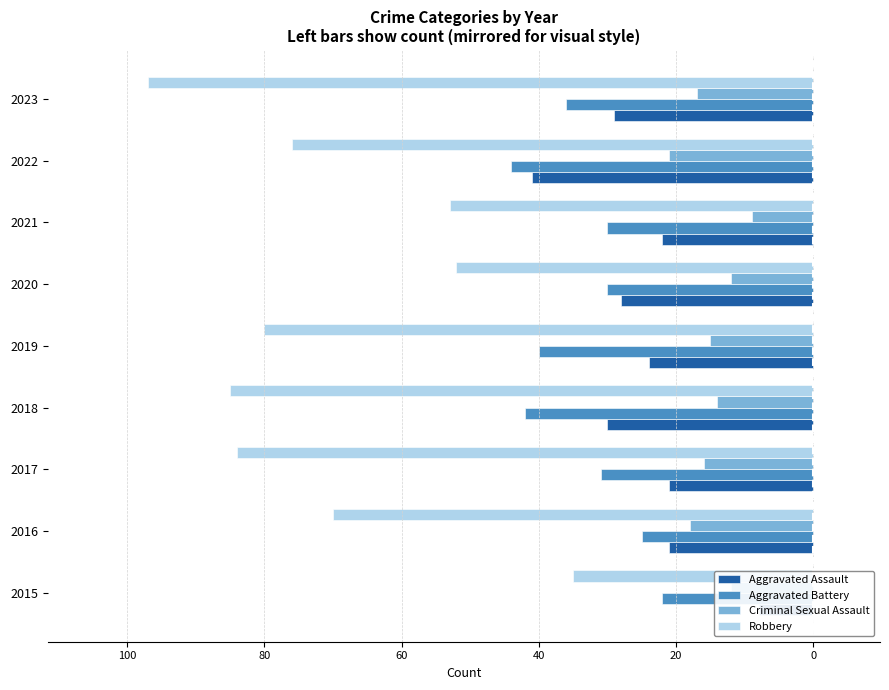

How many series are shown in this chart?

4